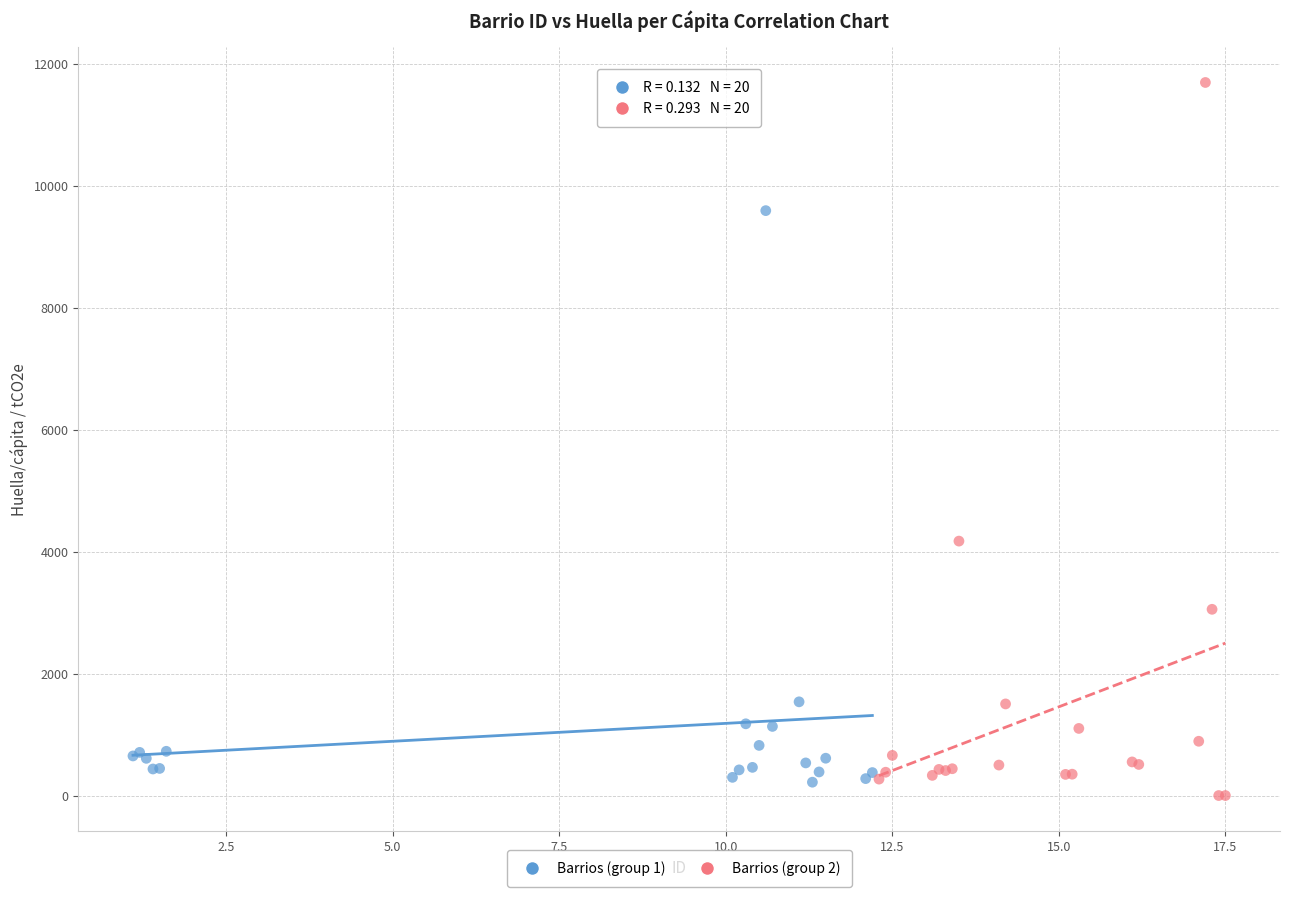

Which series has the widest spread of Y values?

Barrios (group 2)